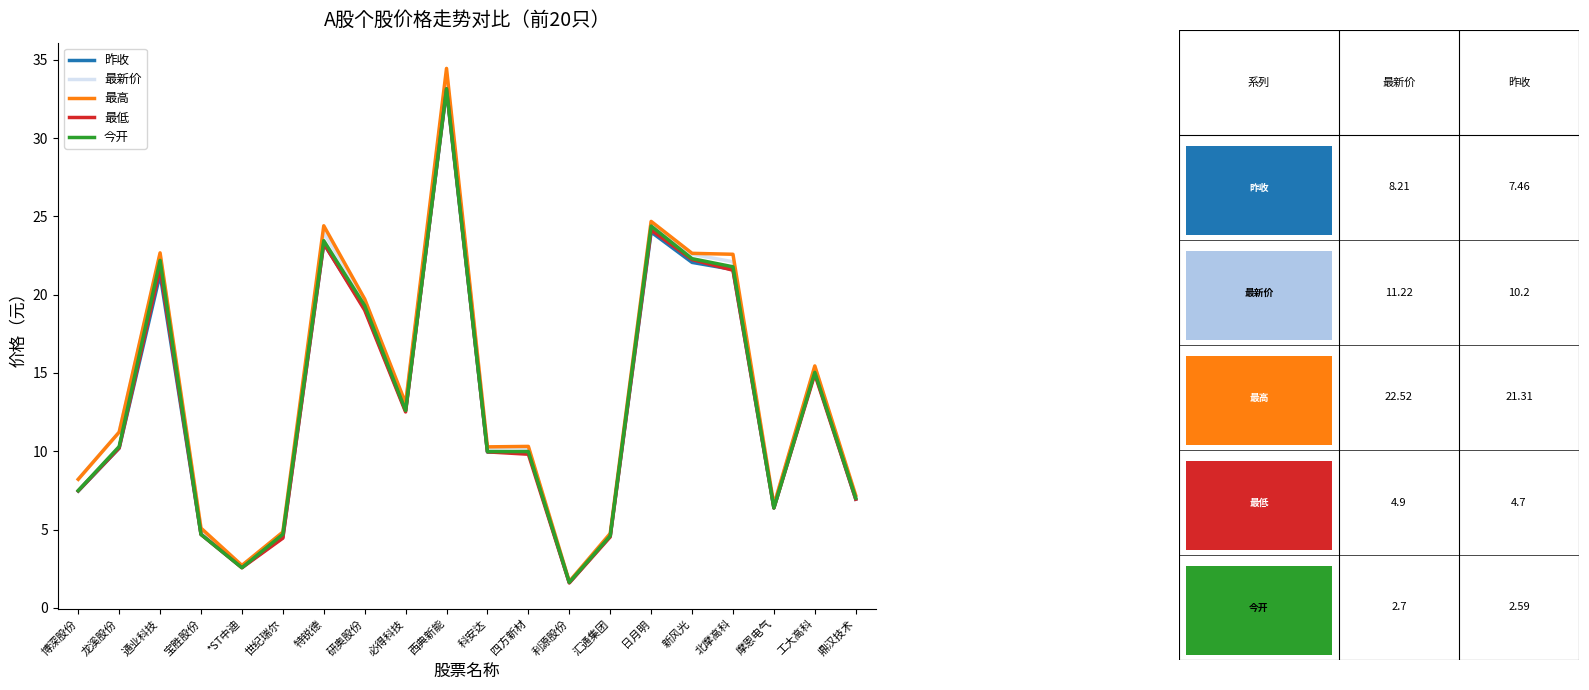

Which series changed the most between 世纪瑞尔 and 利源股份?

最高